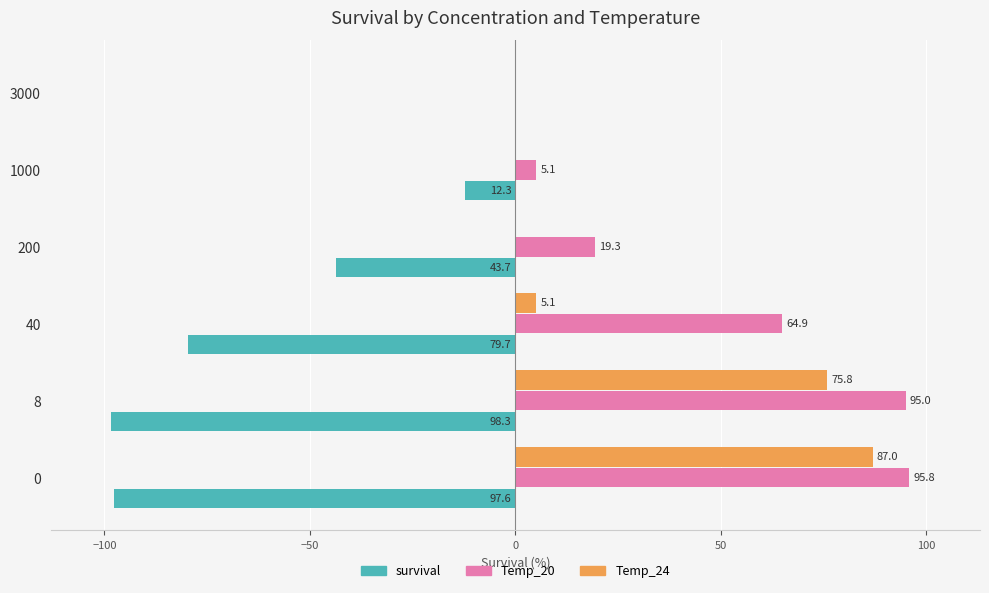

Is it true that Temp_24 equals 5.1 at 40?

True